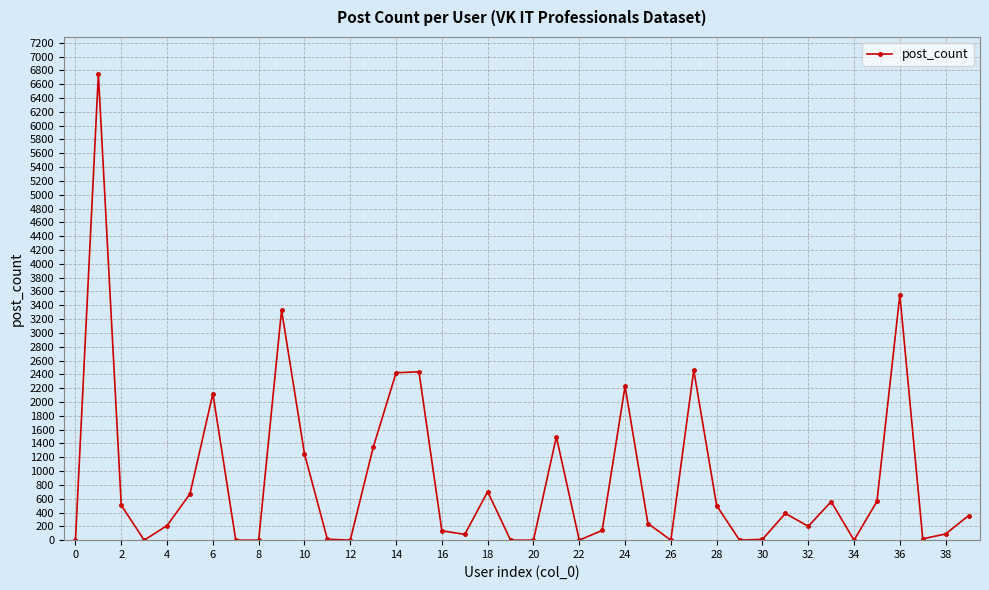

What is the difference between the maximum and minimum values?

6744